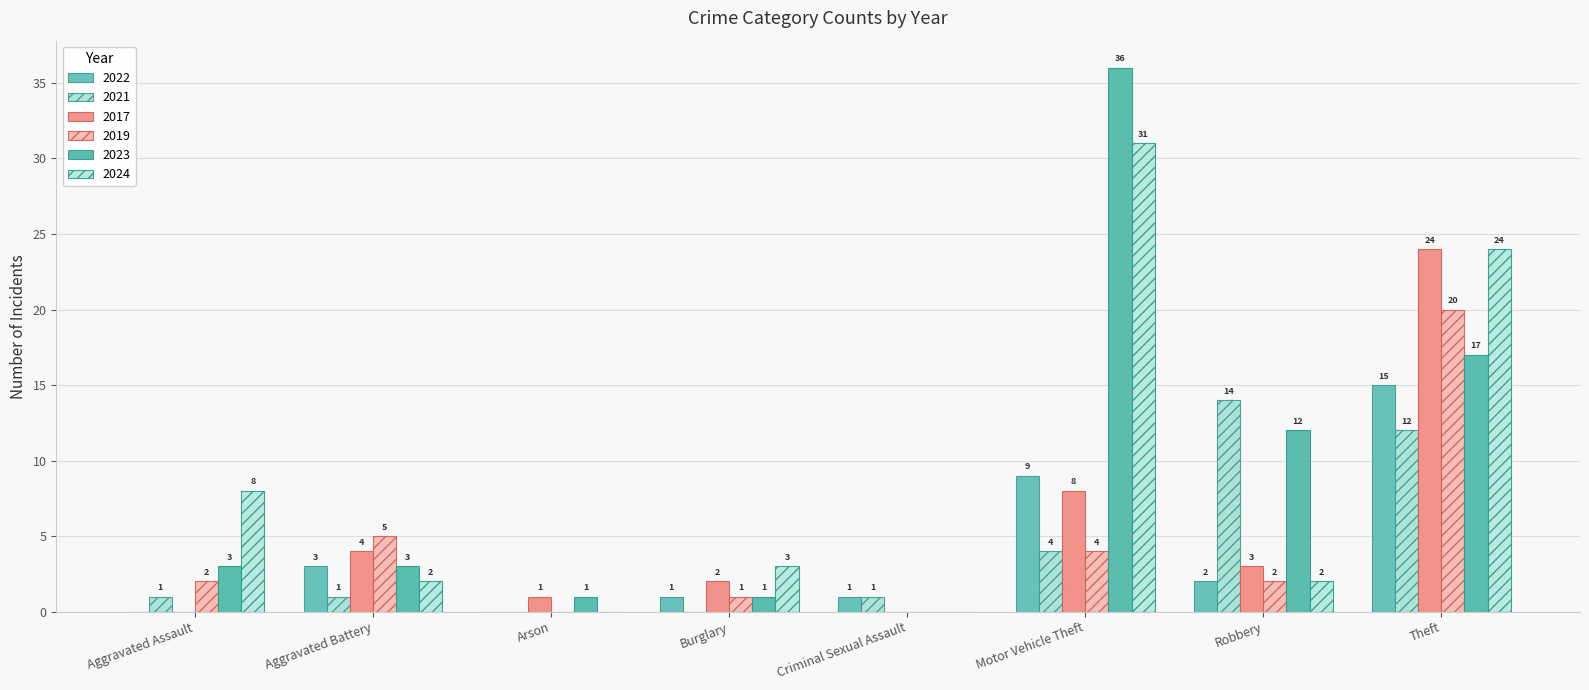

What is the sum of all 2021 values?

33